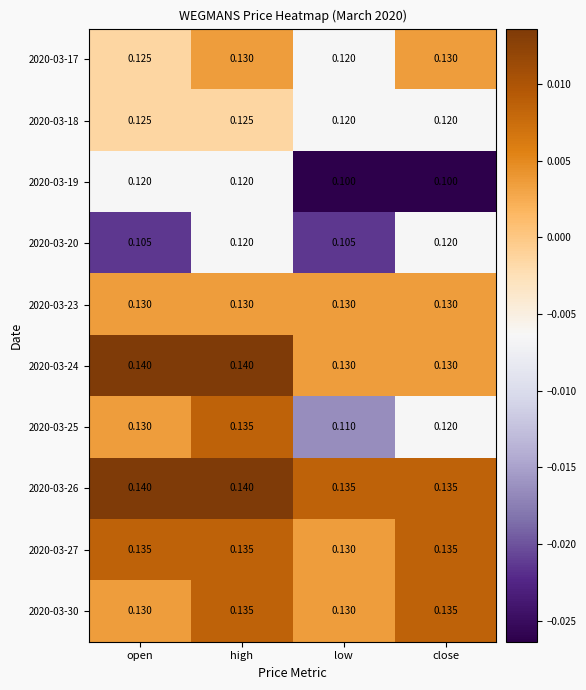

Is the value of 2020-03-17 at close greater than the value of 2020-03-24 at high?

No